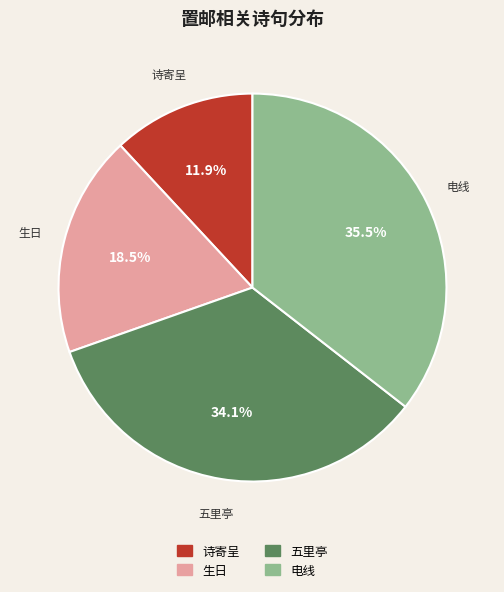

Is there any slice that represents more than half of the pie?

No